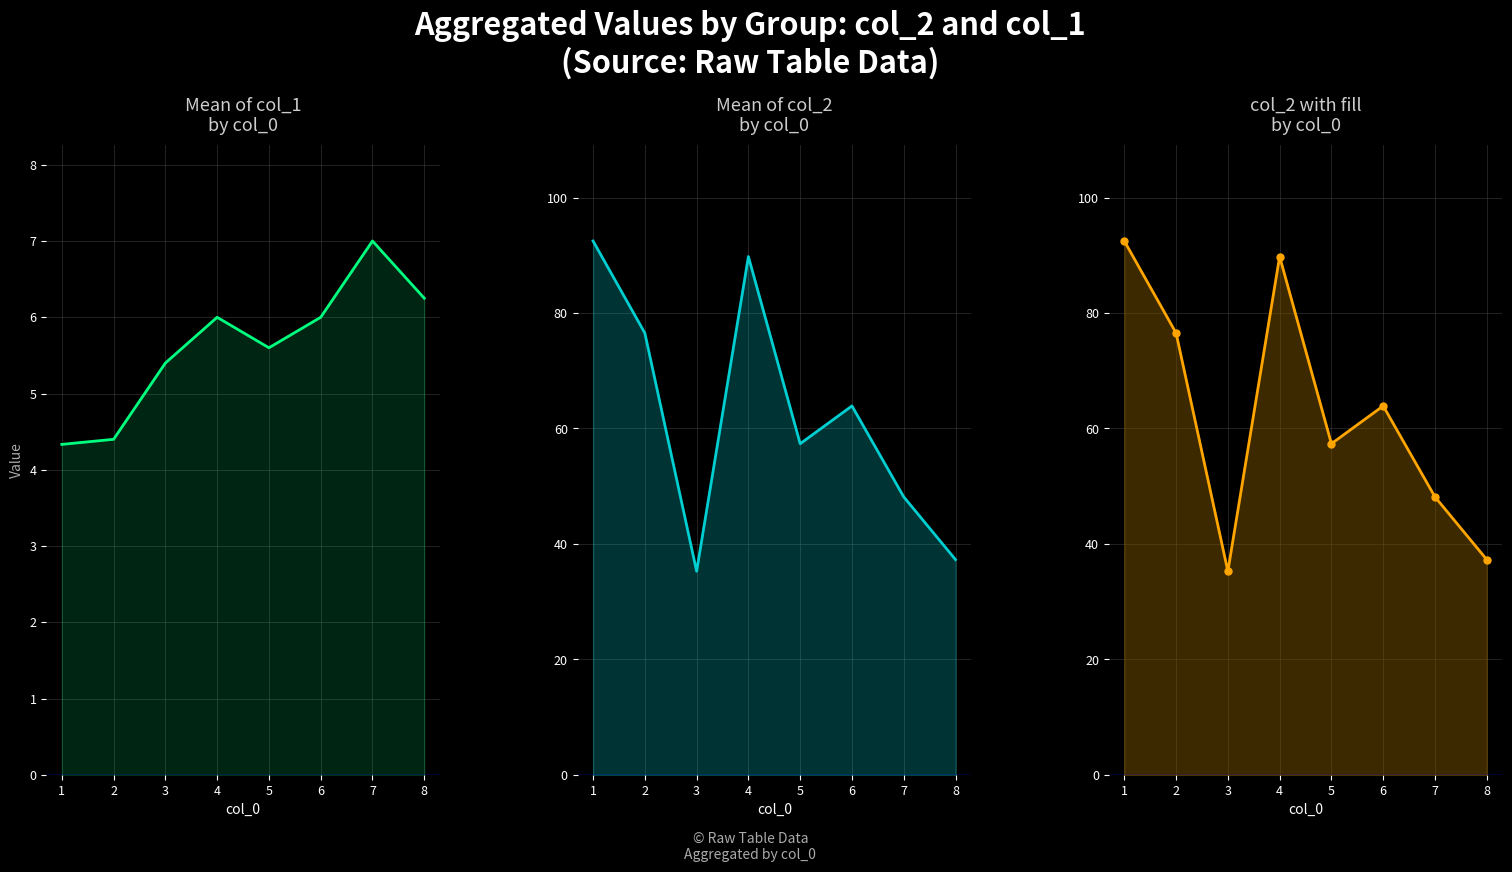

What is the greatest value displayed?

92.5